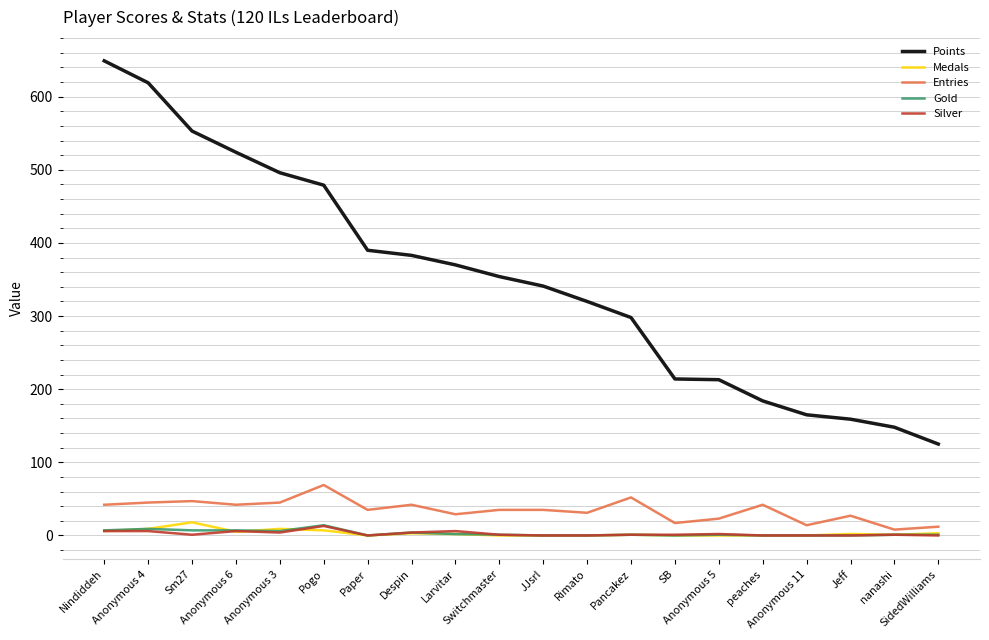

What is the highest value of the Points series?

649